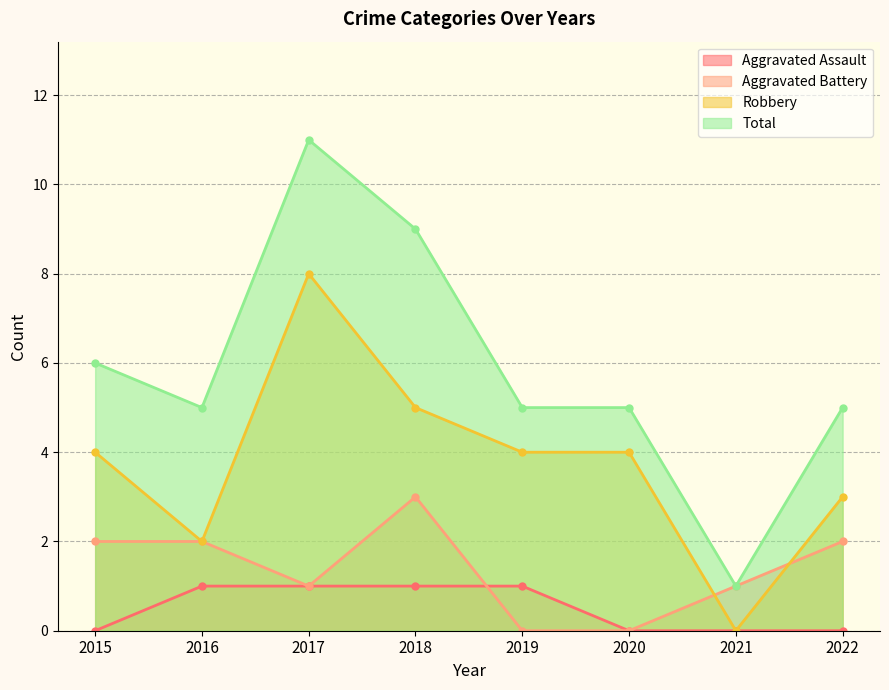

What is the approximate value of Robbery at 2022?

3